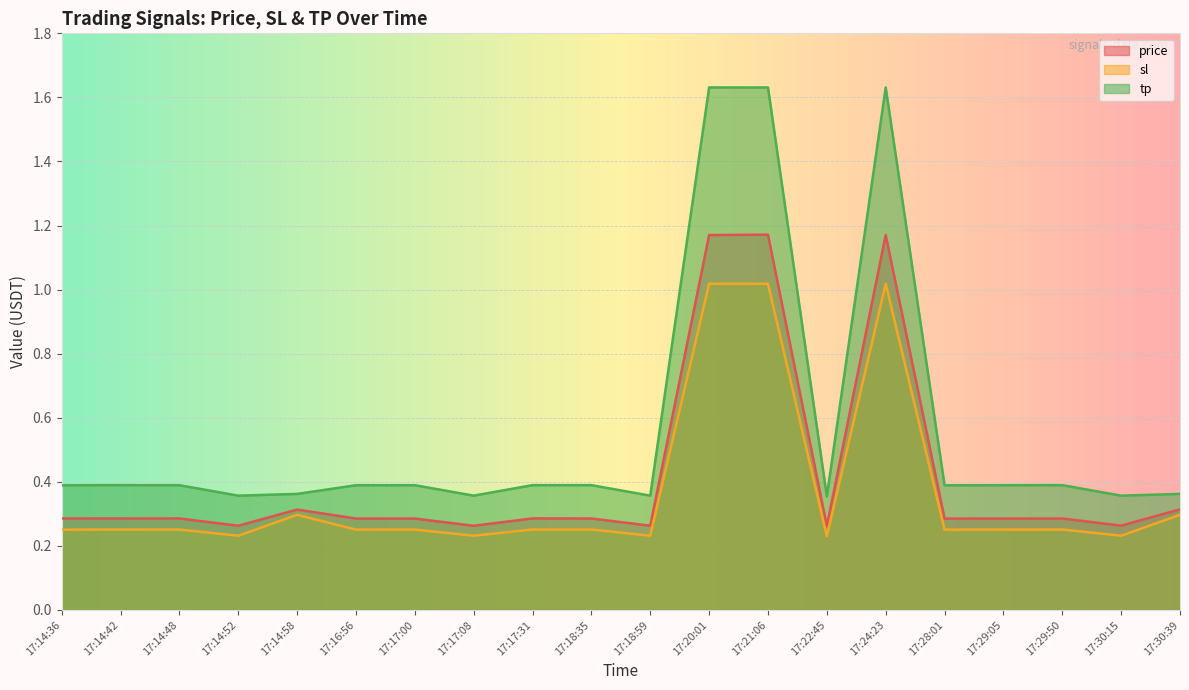

Is the value of sl at 17:24:23 greater than the value of price at 17:14:42?

Yes